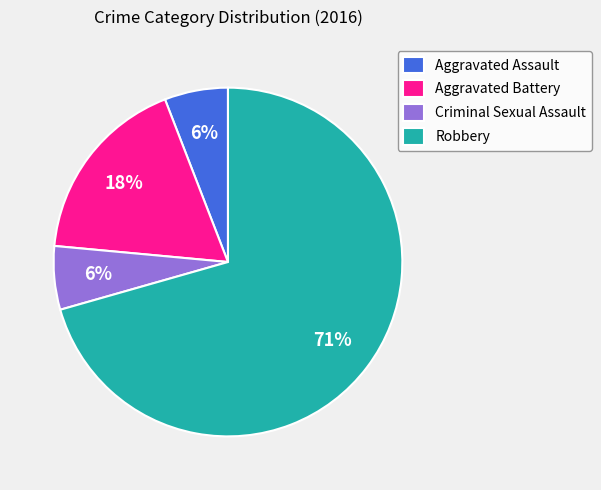

Count the number of slices in the pie.

4